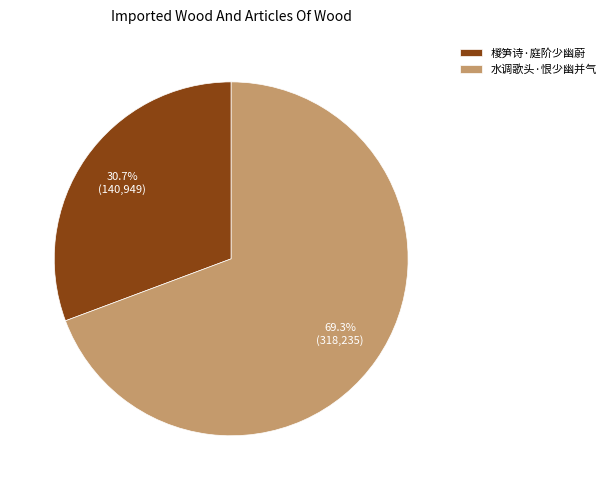

How many slices are in this pie chart?

2